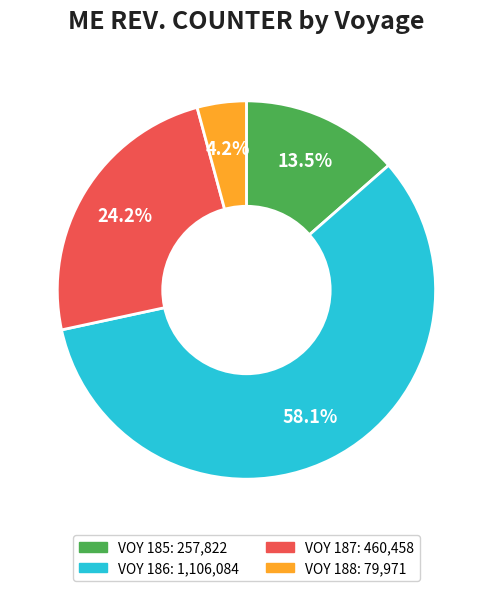

Does any single category account for the majority?

Yes